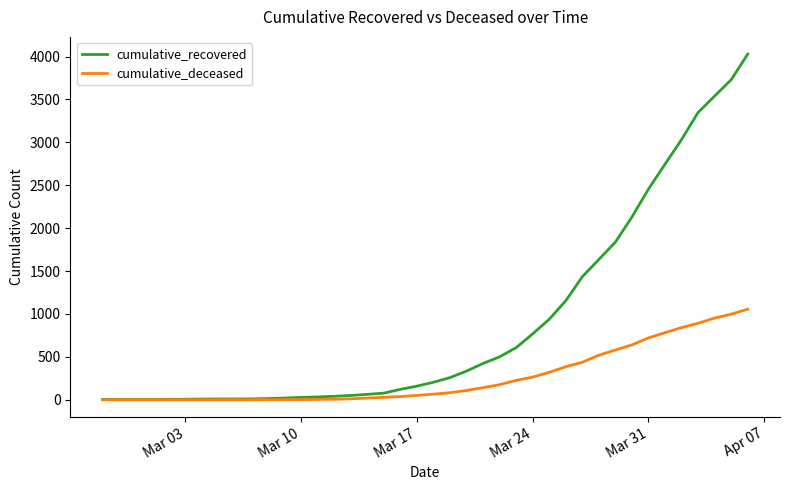

What is the highest value of the cumulative_deceased series?

1056